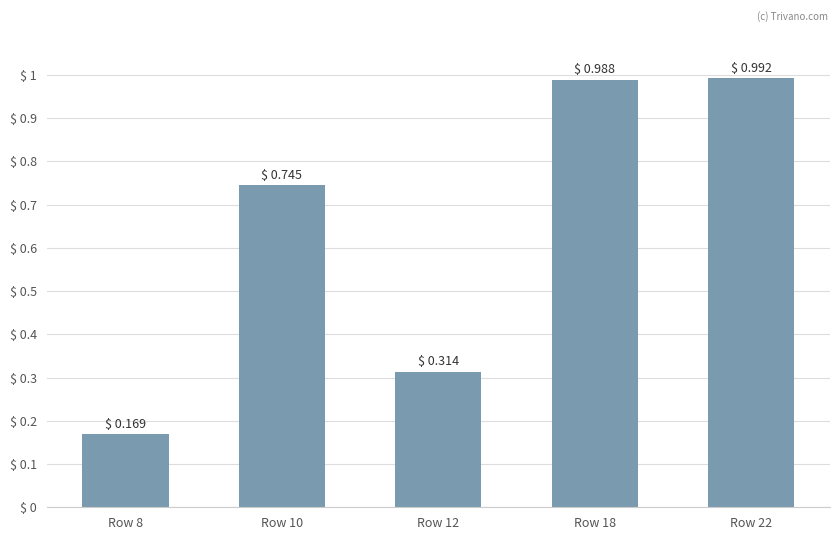

What is the sum of all values?

3.2